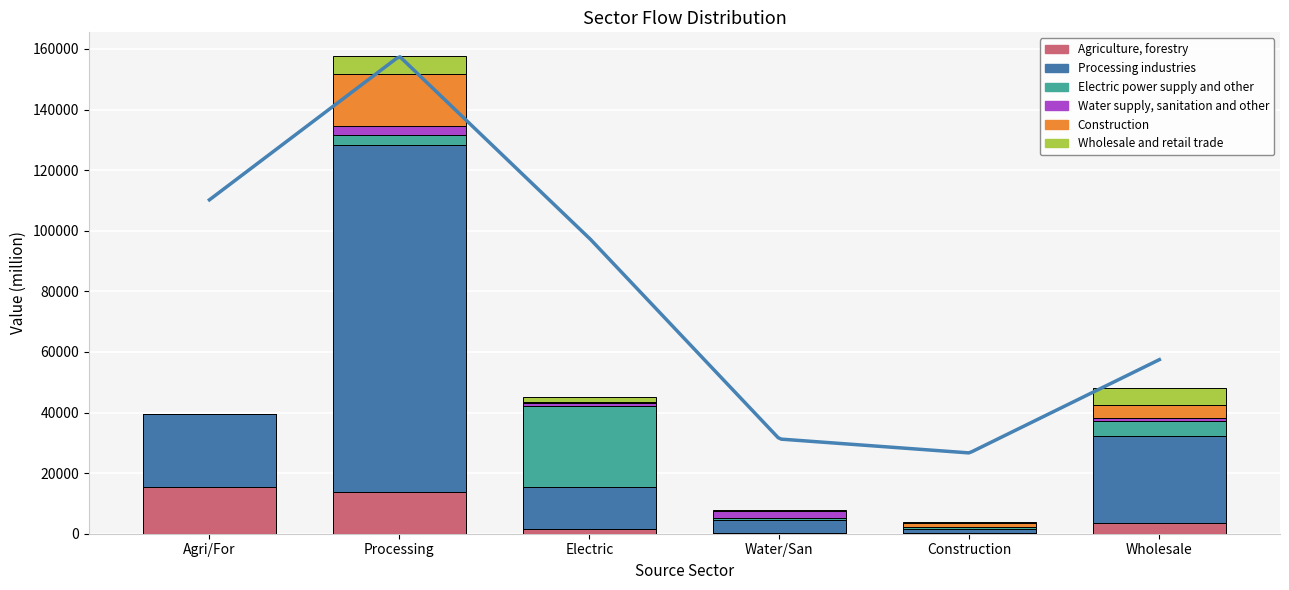

Is it true that Water supply, sanitation and other equals 2957.6 at Processing?

True